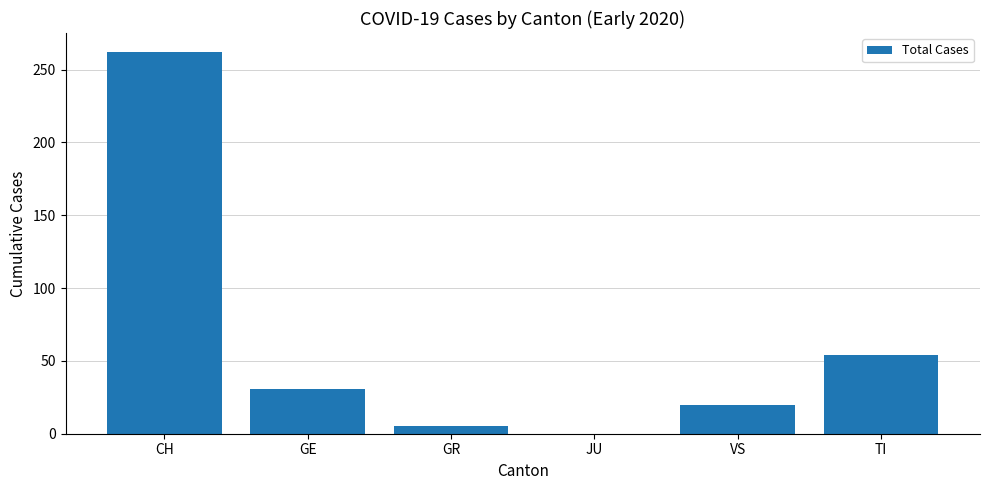

At which label is the value closest to 131?

TI